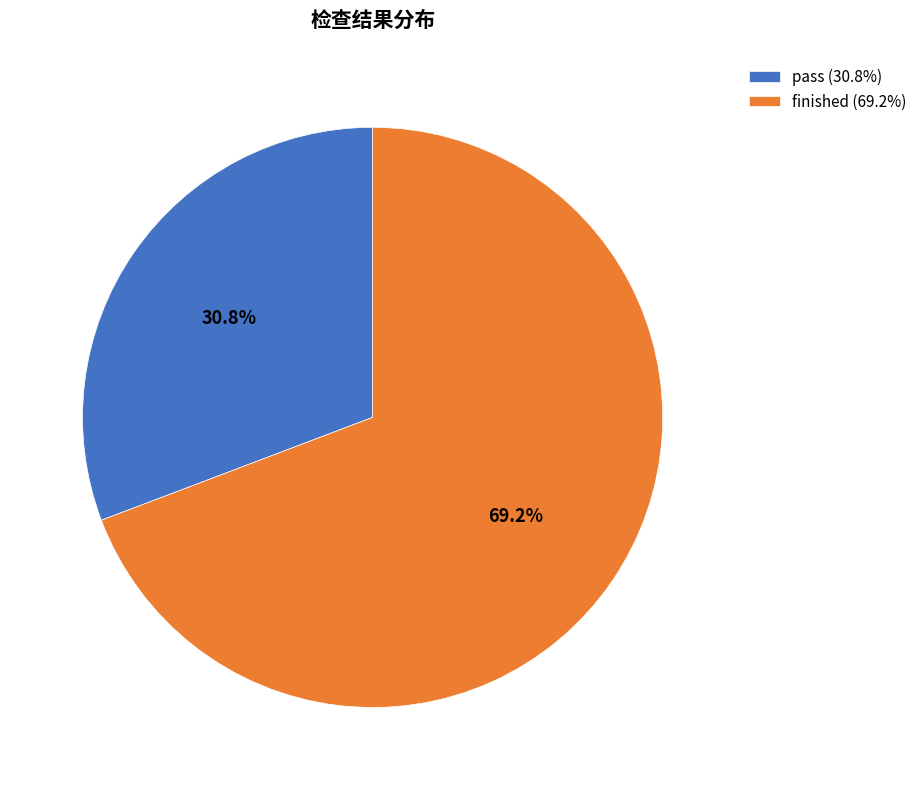

Count the number of slices in the pie.

2